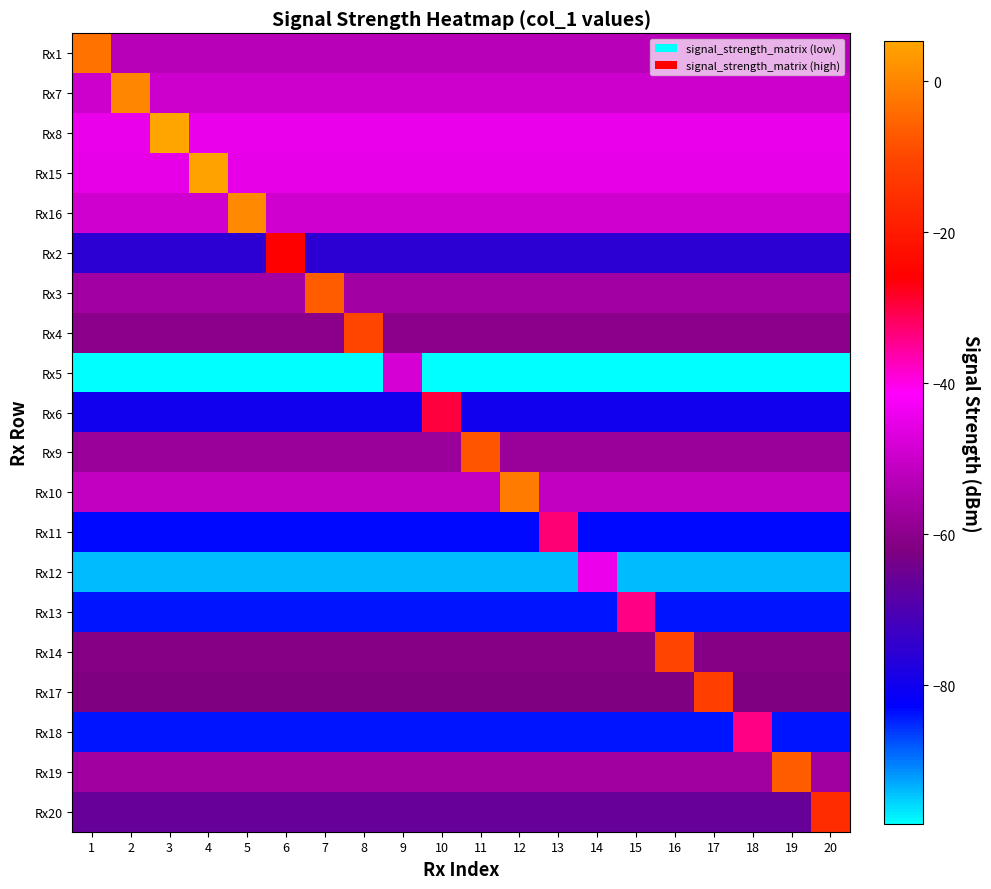

What is the difference between the highest and lowest values at 19?

91.6